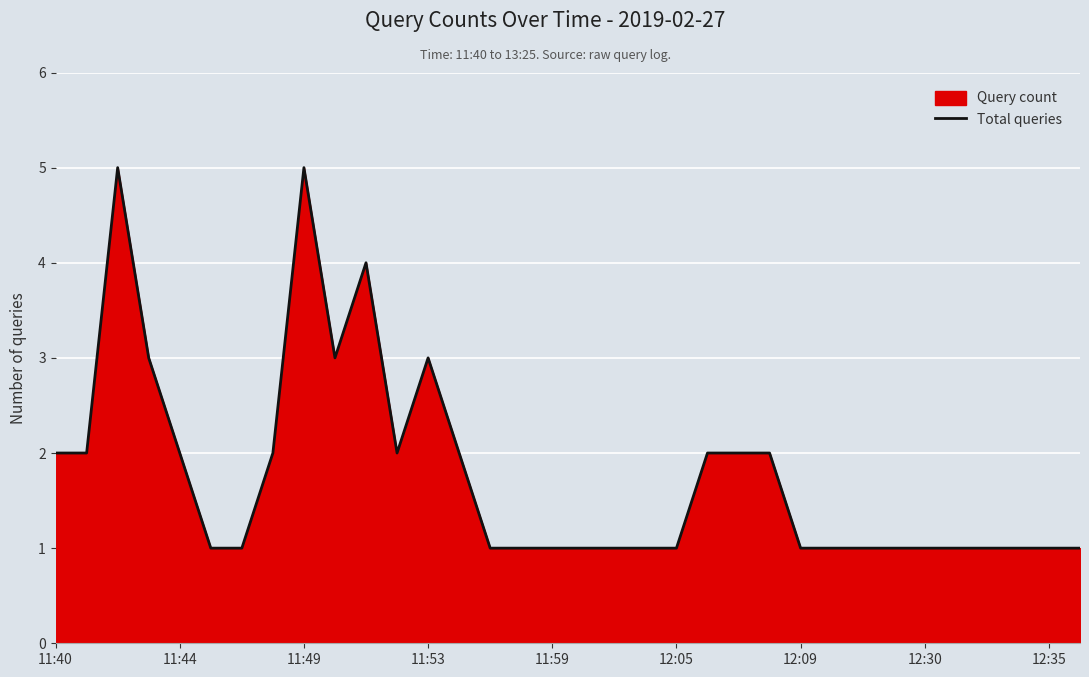

What is the value of the 3rd point from the left?

5